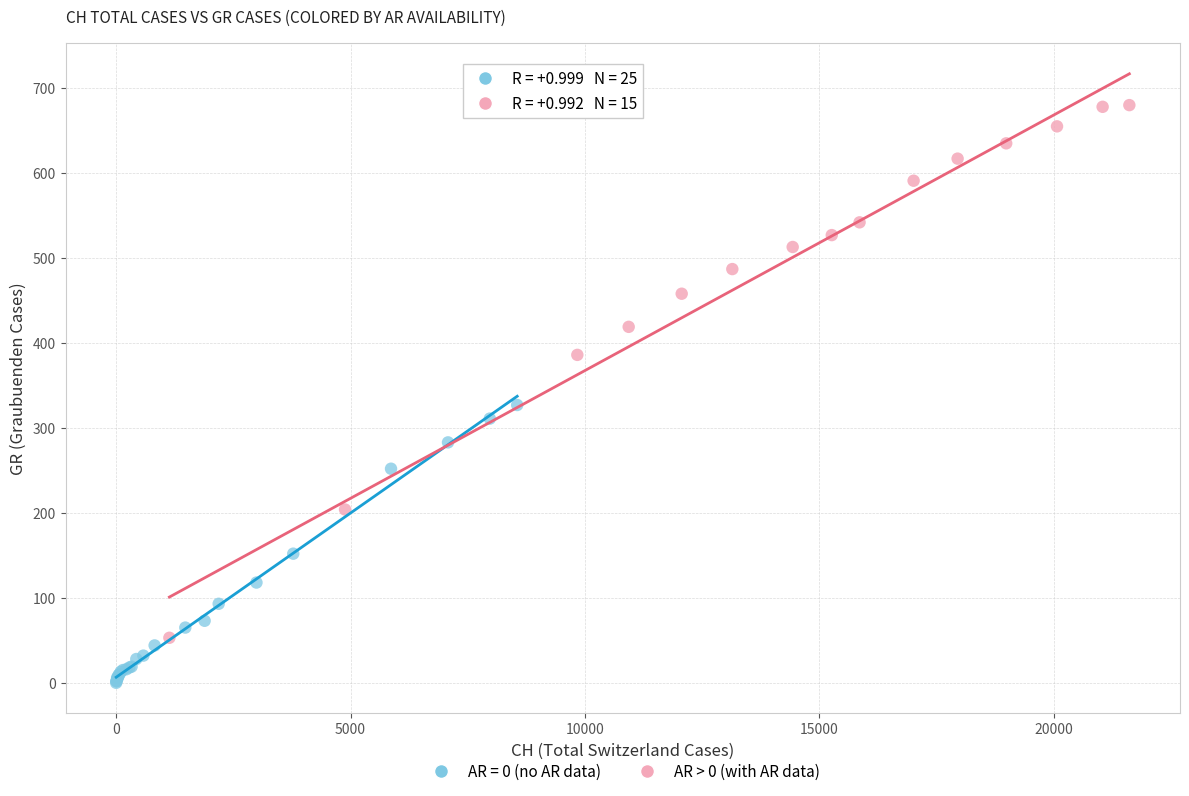

Which series has the largest Y range (max minus min)?

AR > 0 (with AR data)